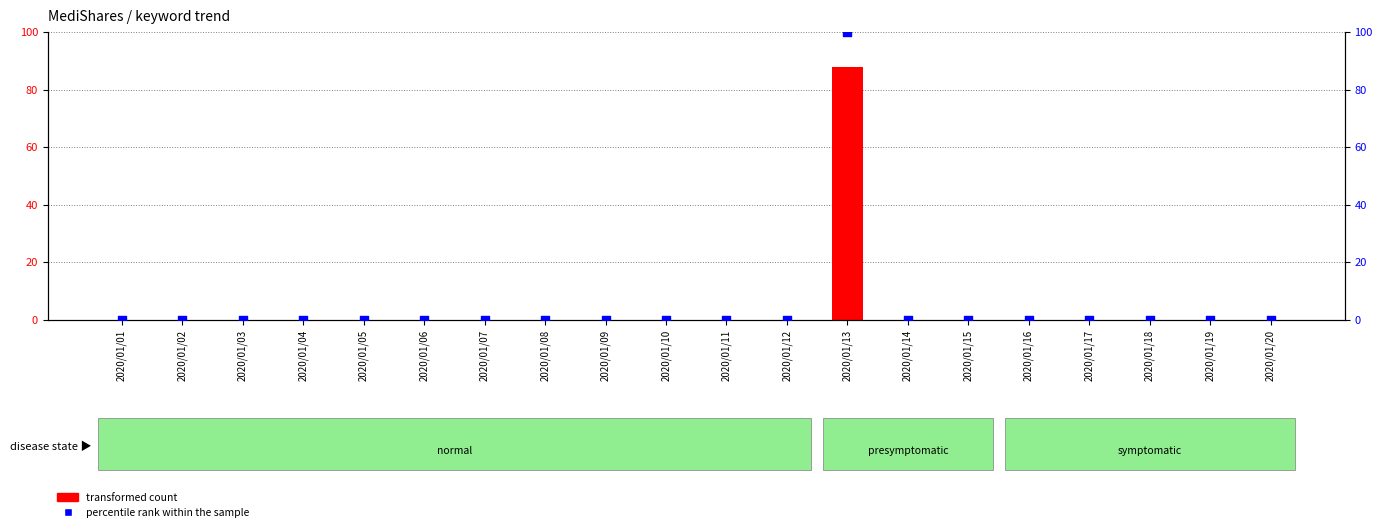

Which series has the largest Y range (max minus min)?

percentile rank within the sample